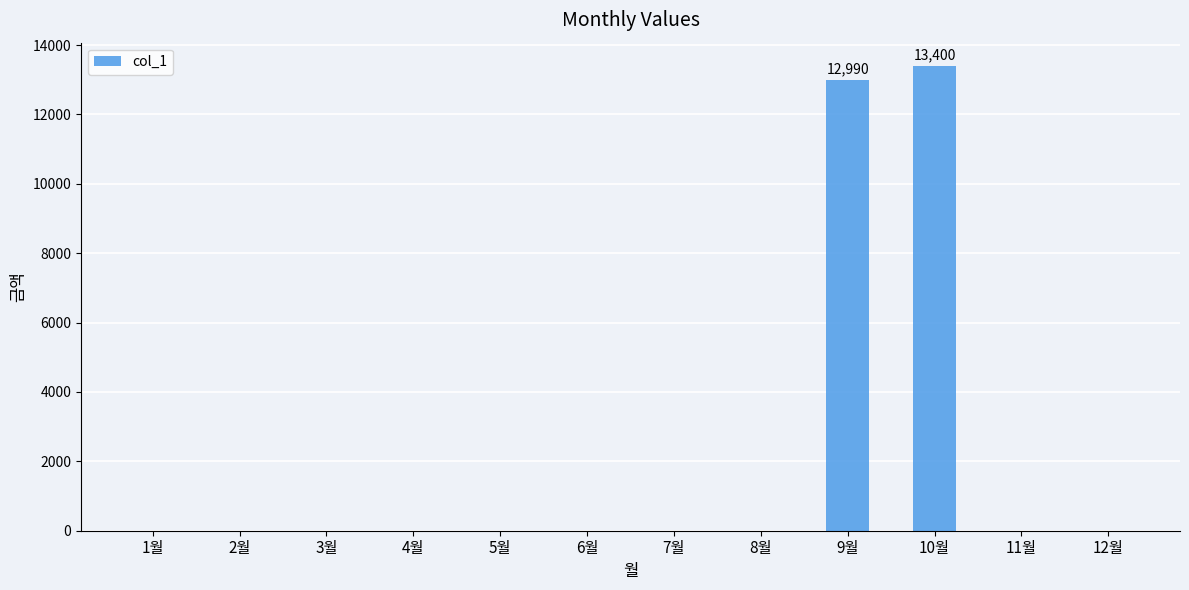

The chart shows a value of 5168 at 4월. True or false?

False